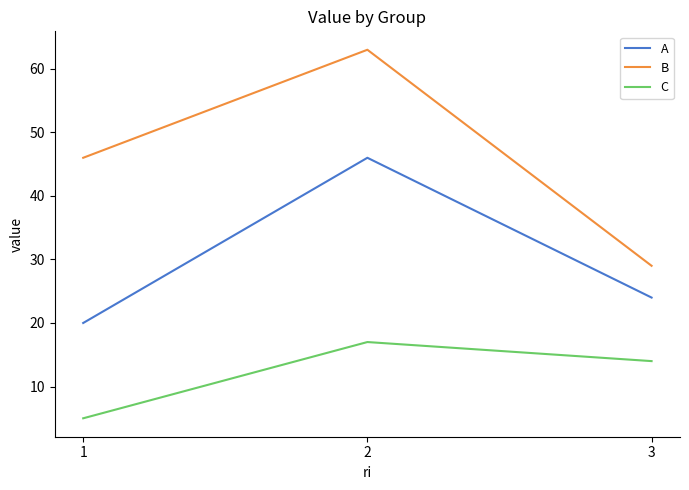

Which series has the largest total across all categories?

B